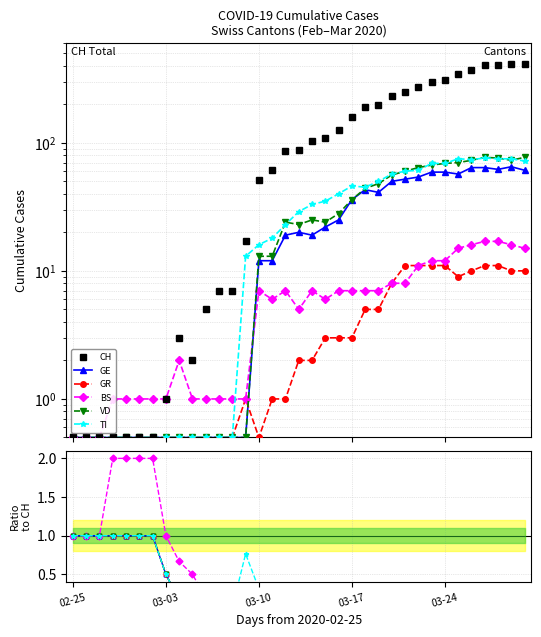

True or false: GR and BS cross at least once.

False